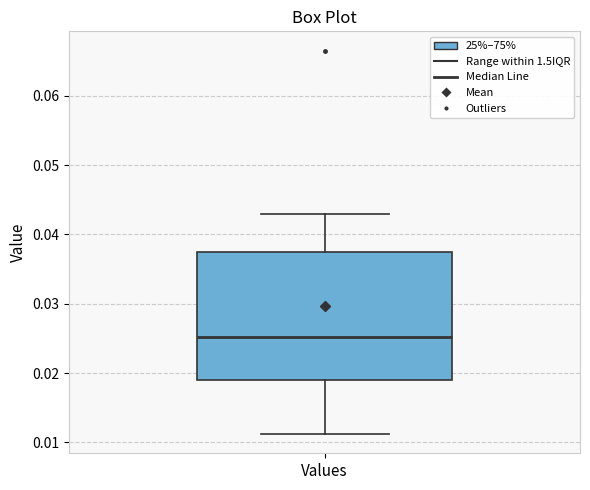

Transcribe this box plot: give where the median line is, the range the box spans, and where the two whiskers end, as read against the y-axis. The values are not printed on the chart, so give them approximately, as read against the axis.

median 0.025, box 0.019 to 0.037, whiskers 0.011 to 0.043